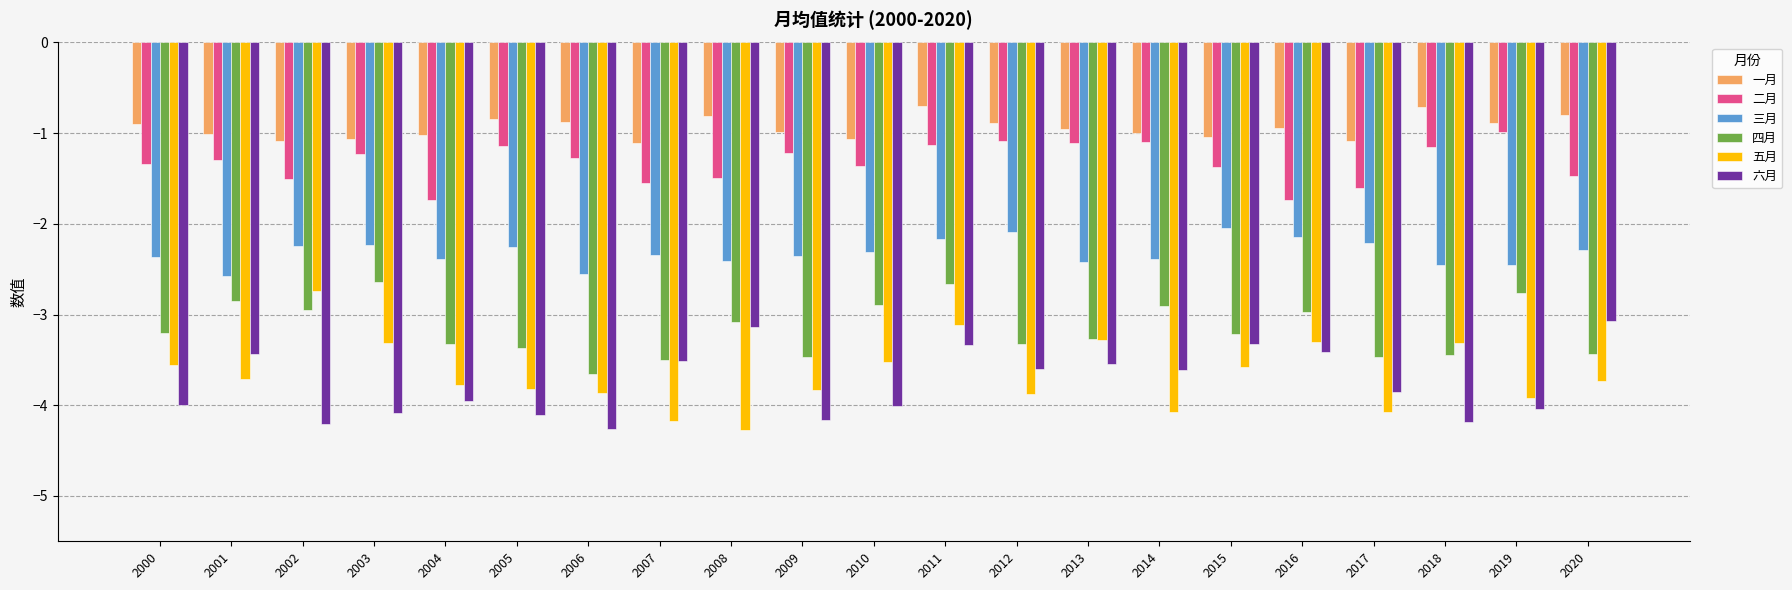

At 2017, list the series in order from largest to smallest.

一月, 二月, 三月, 四月, 六月, 五月